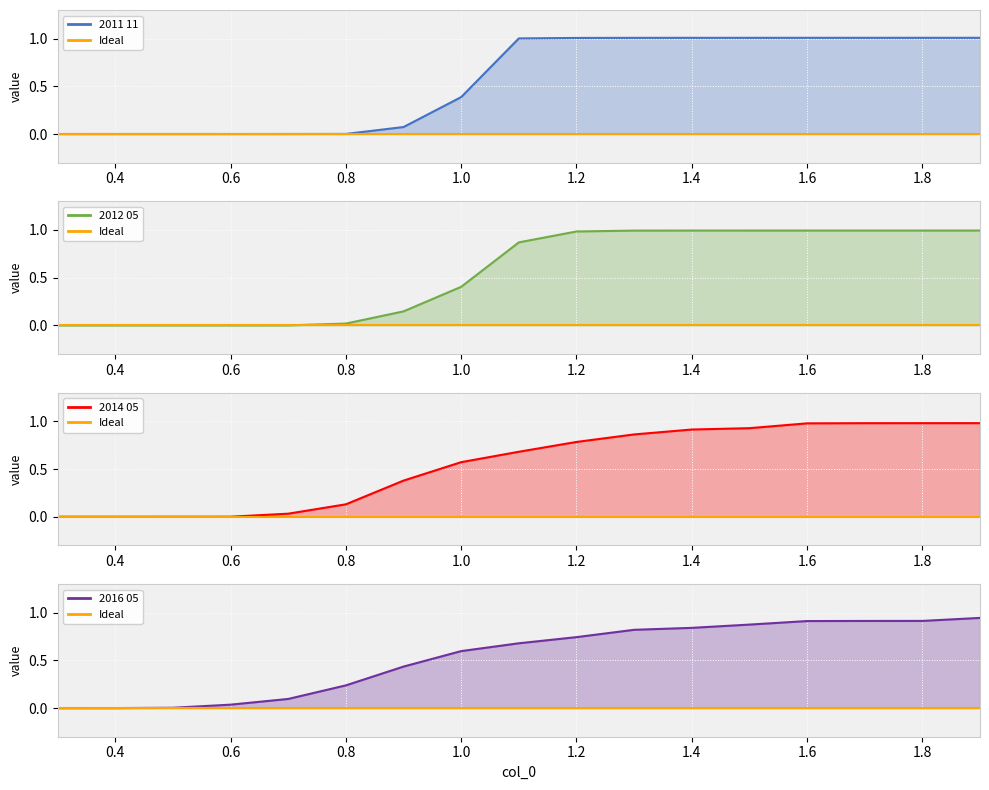

At which category does the chart reach its minimum across all series?

0.3